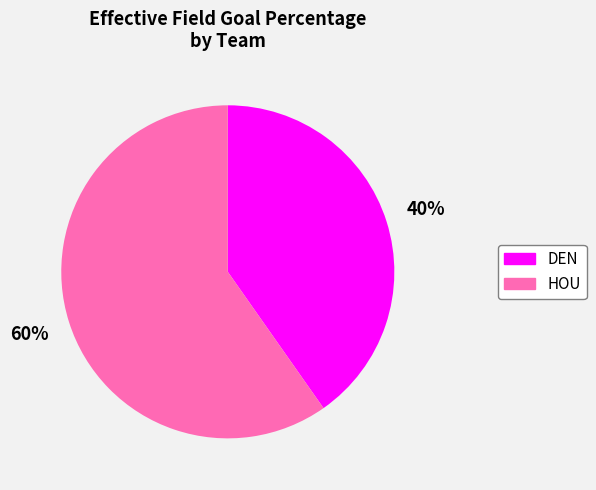

How many segments does this pie chart have?

2